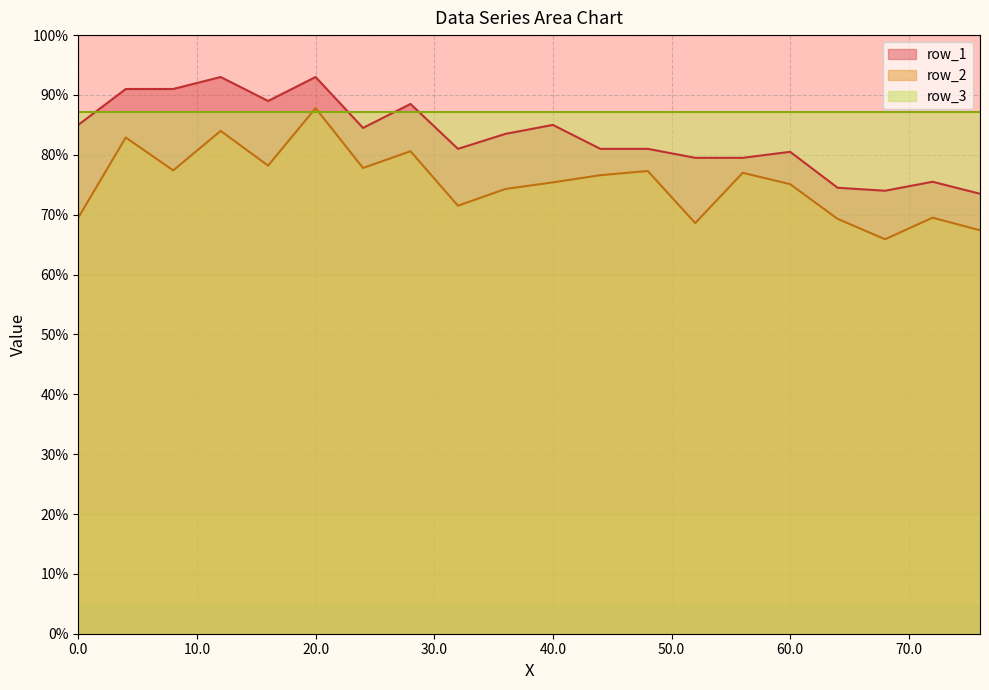

What value does the row_1 series have at 0.0?

85.0